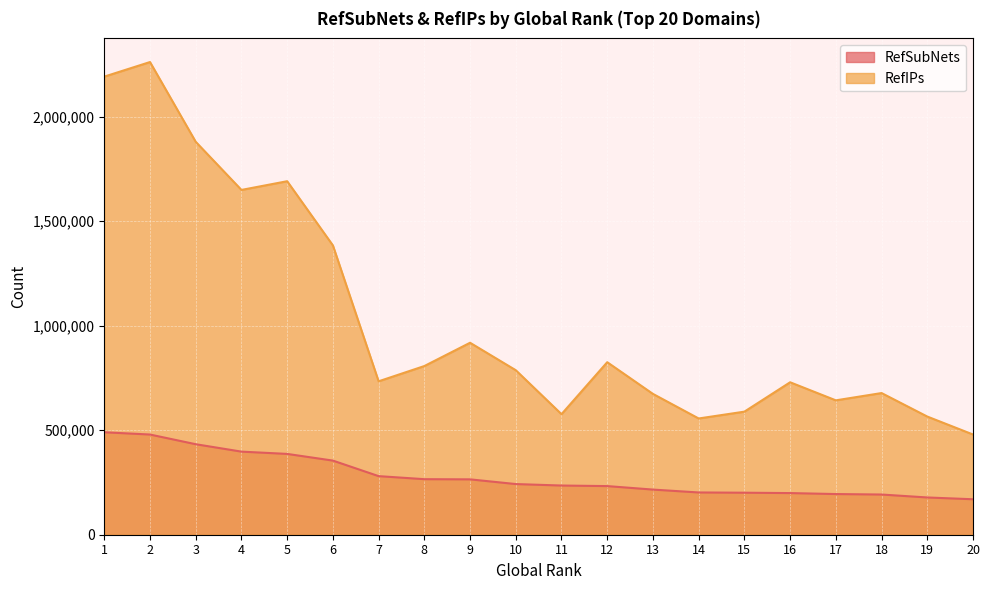

Which series has the widest spread of values?

RefIPs